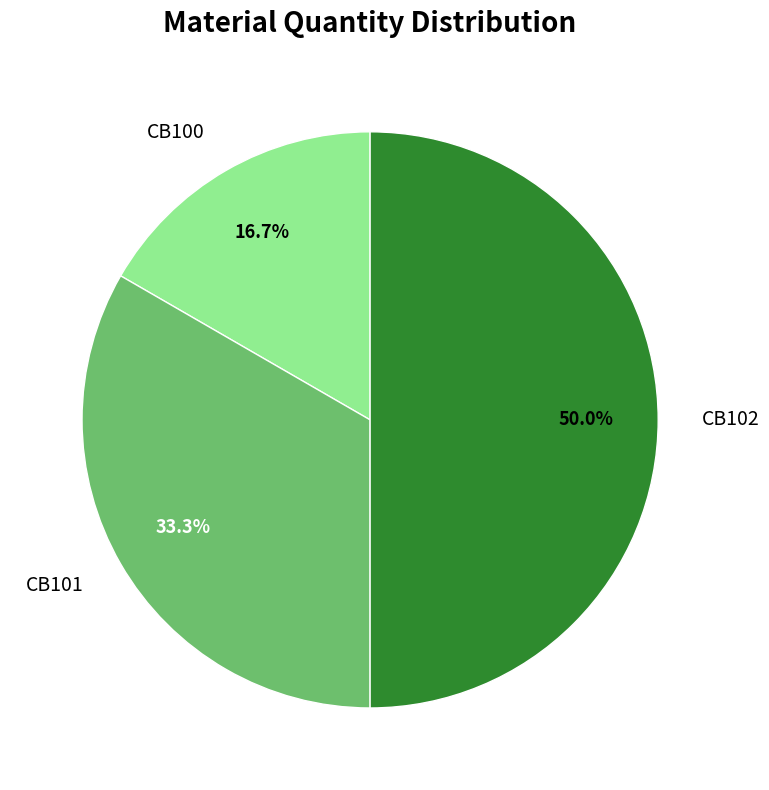

Count the number of slices in the pie.

3